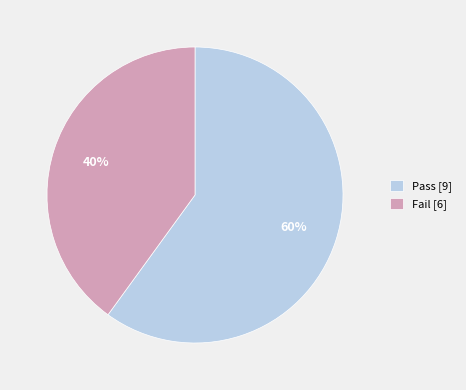

Approximately how many times larger is the value at Pass [9] compared to Fail [6]?

1.5